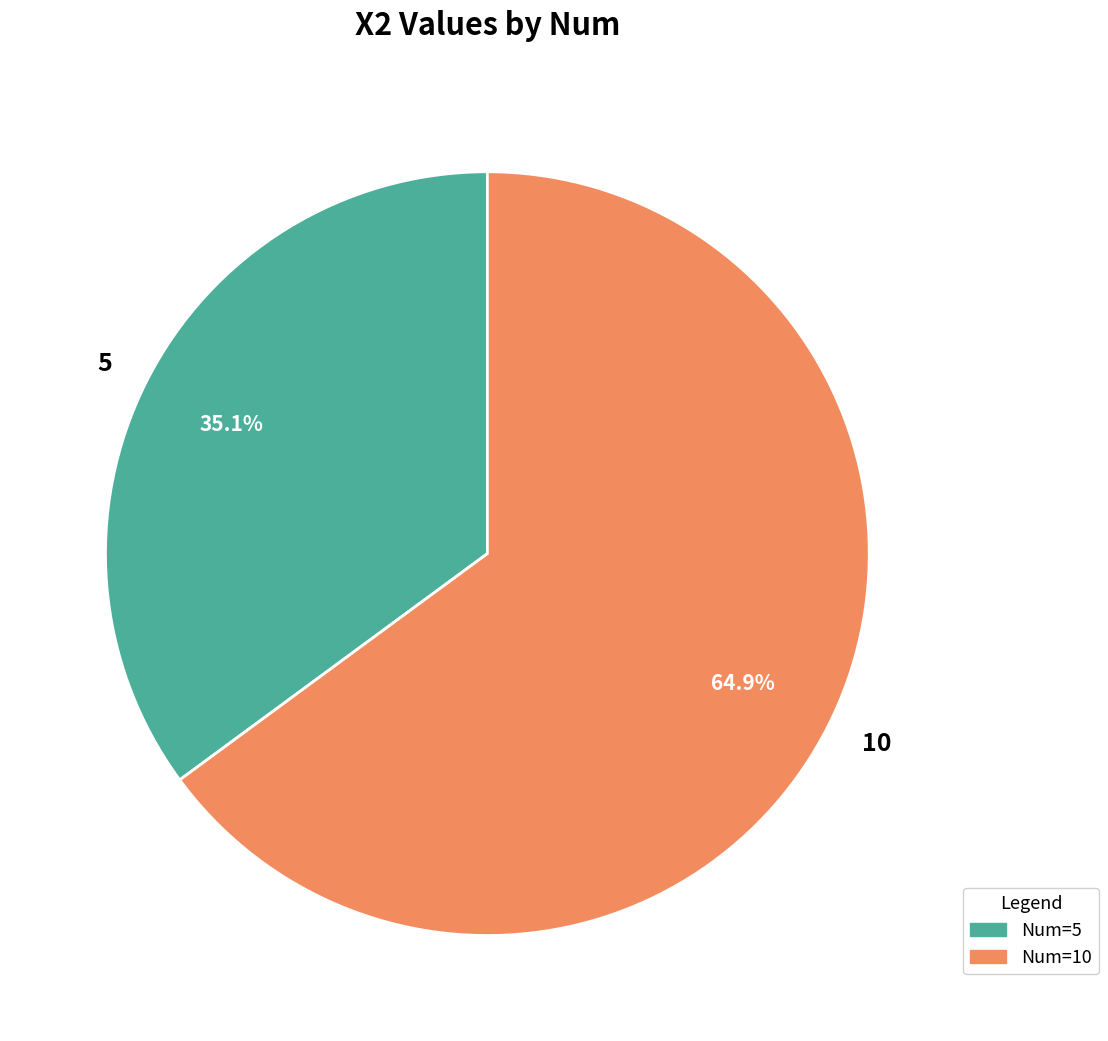

Count the number of slices in the pie.

2